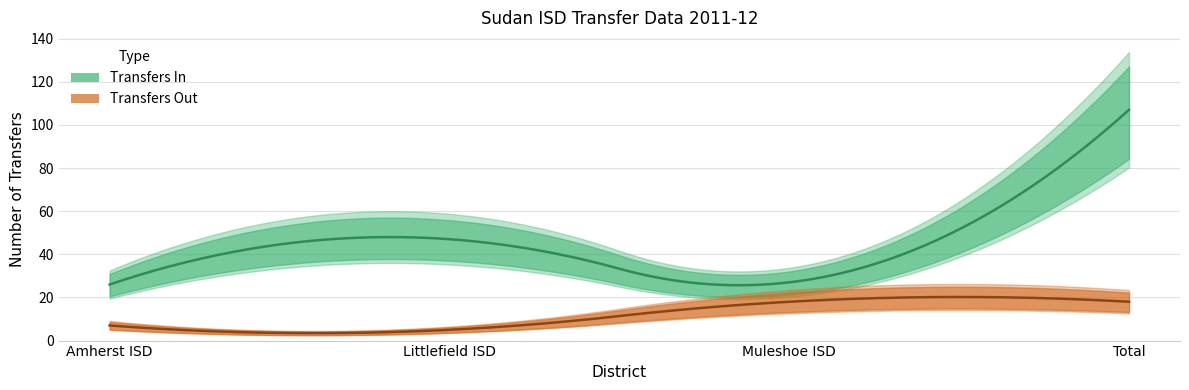

At which label does Transfers In reach its minimum?

Amherst ISD